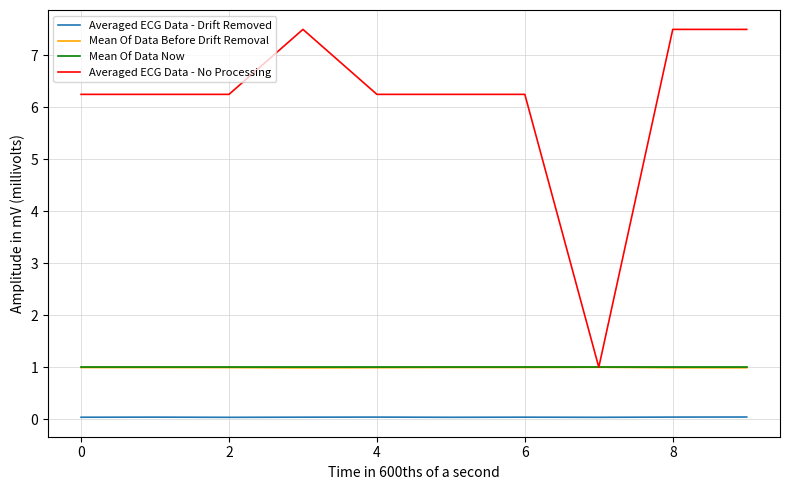

Which series has the widest spread of values?

Averaged ECG Data - No Processing